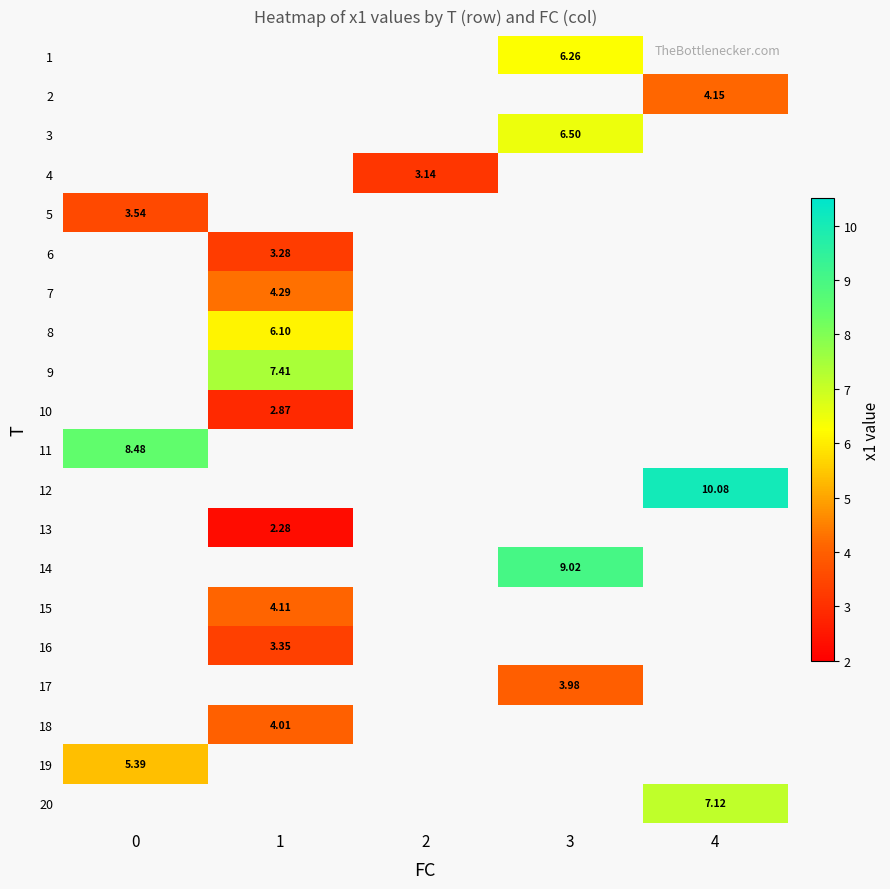

How many series are shown in this chart?

20